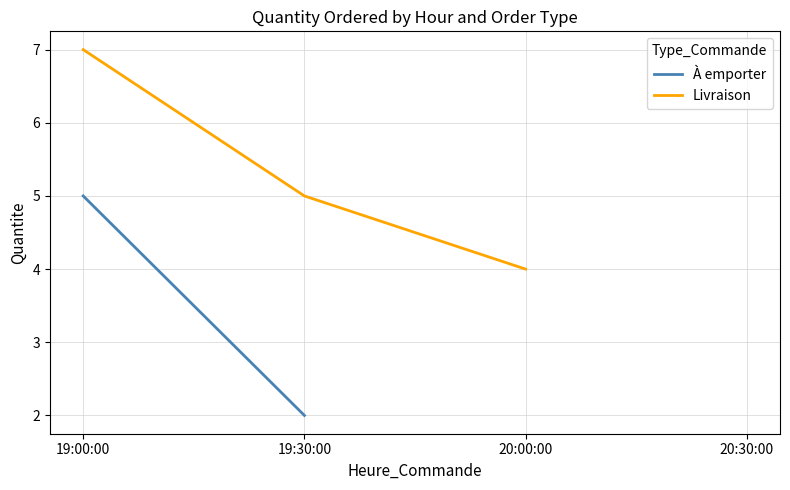

What is the label of the 3rd point from the right?

19:30:00